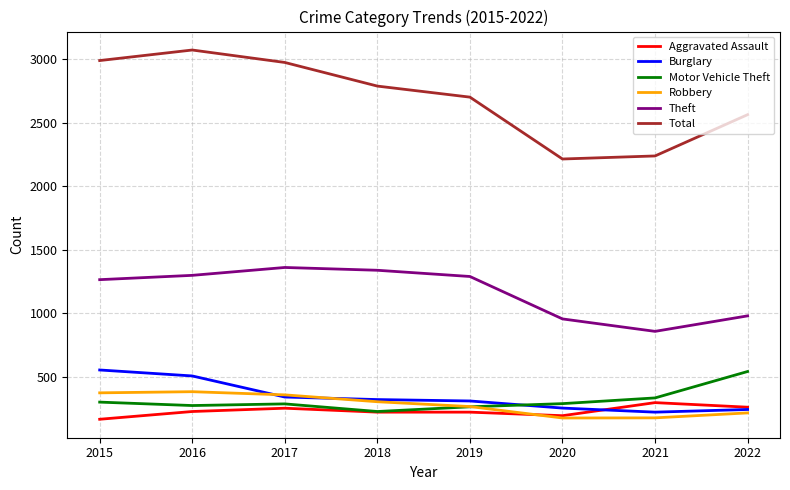

Is it true that Burglary equals 505 at 2016?

True